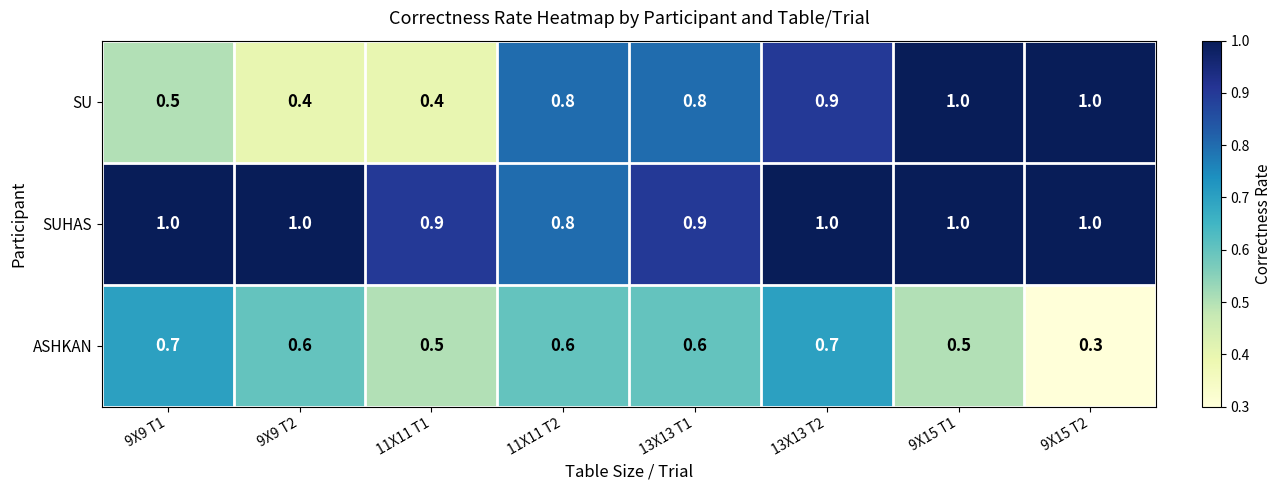

Reading left to right, extract all data points from this chart.

SU: 9X9 T1=0.5	9X9 T2=0.4	11X11 T1=0.4	11X11 T2=0.8	13X13 T1=0.8	13X13 T2=0.9	9X15 T1=1.0	9X15 T2=1.0
SUHAS: 9X9 T1=1.0	9X9 T2=1.0	11X11 T1=0.9	11X11 T2=0.8	13X13 T1=0.9	13X13 T2=1.0	9X15 T1=1.0	9X15 T2=1.0
ASHKAN: 9X9 T1=0.7	9X9 T2=0.6	11X11 T1=0.5	11X11 T2=0.6	13X13 T1=0.6	13X13 T2=0.7	9X15 T1=0.5	9X15 T2=0.3